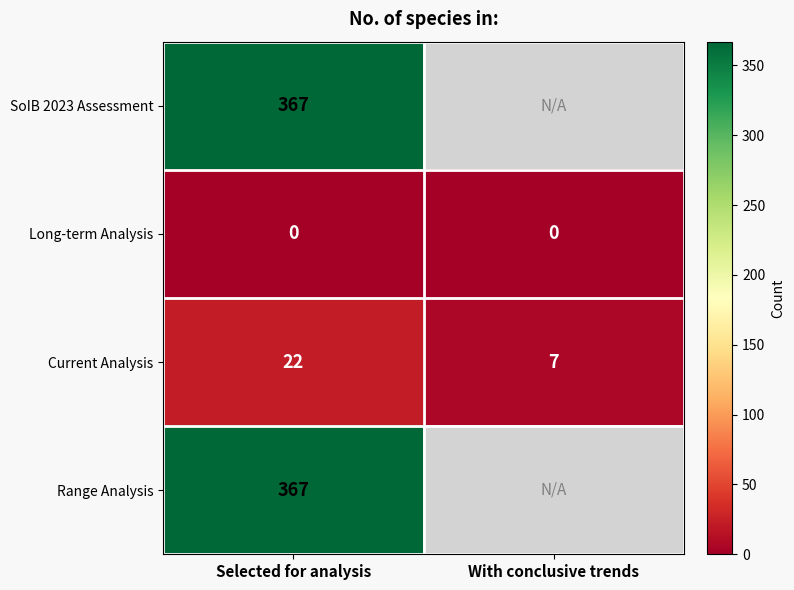

List the labels in order of Current Analysis value, largest first.

Selected for analysis, With conclusive trends